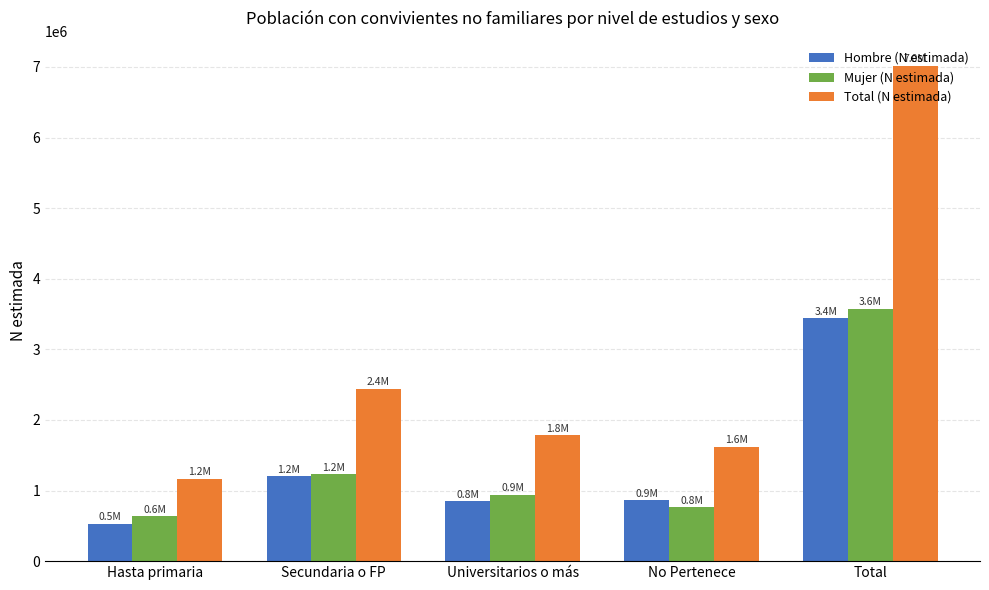

What is the difference between the highest and lowest values at Total?

3576929